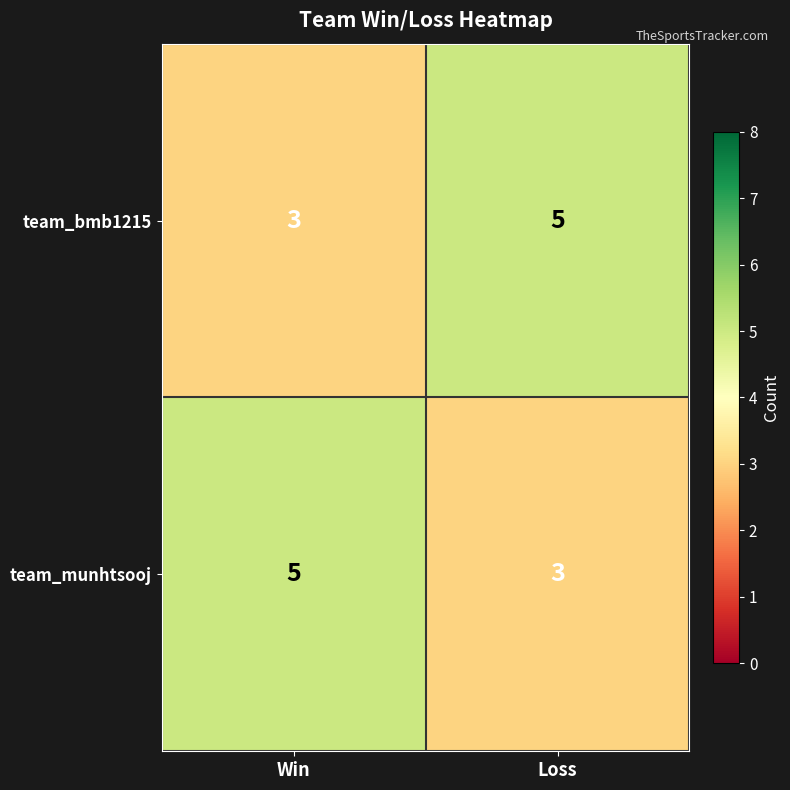

What is the maximum value shown in the chart?

5